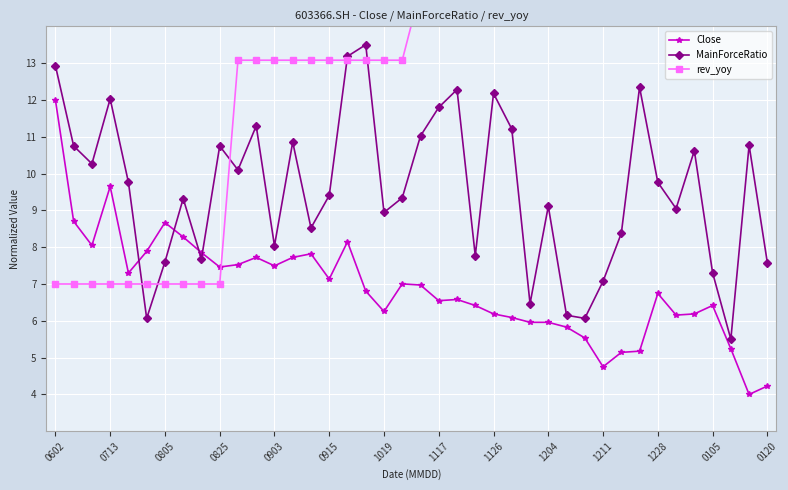

What is the sum of all rev_yoy values?

500.8